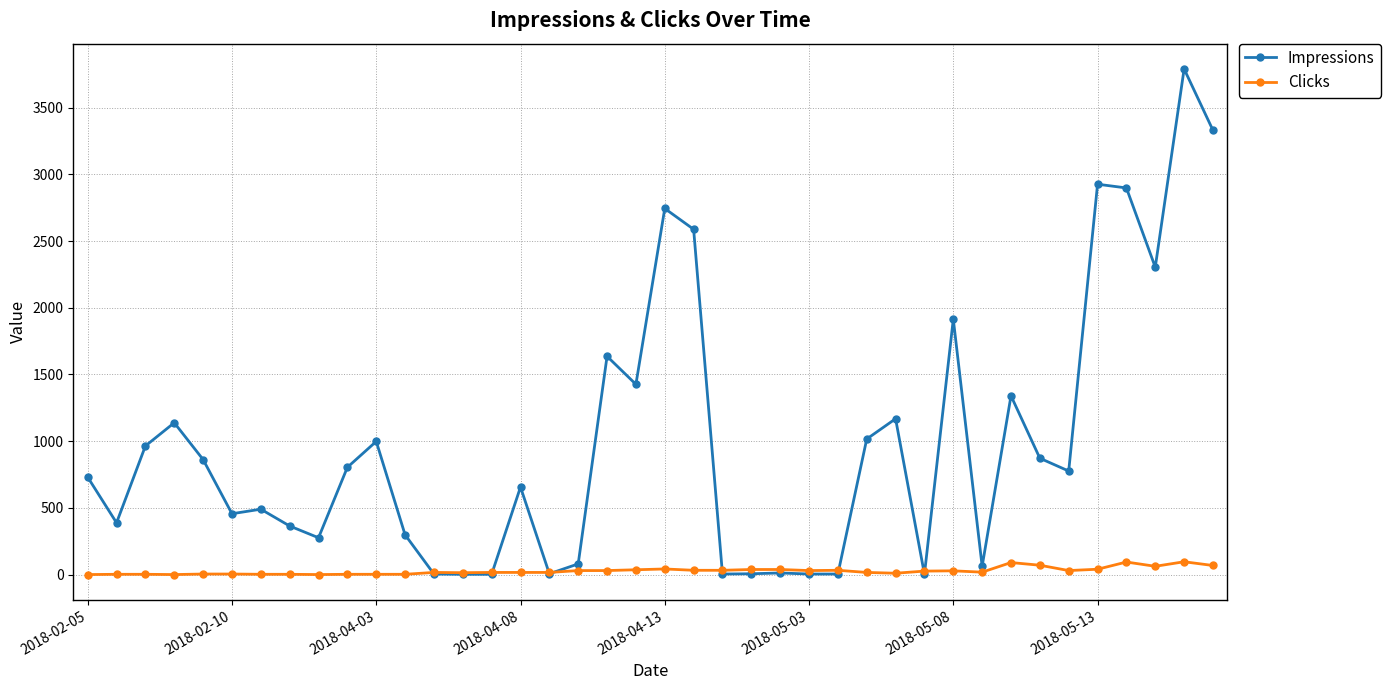

True or false: Impressions has more than 1 interior local peaks.

True